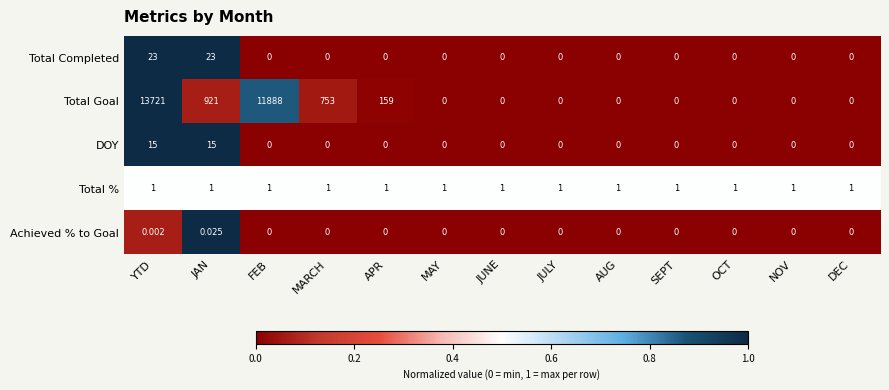

At which category is the sum across all series the highest?

YTD